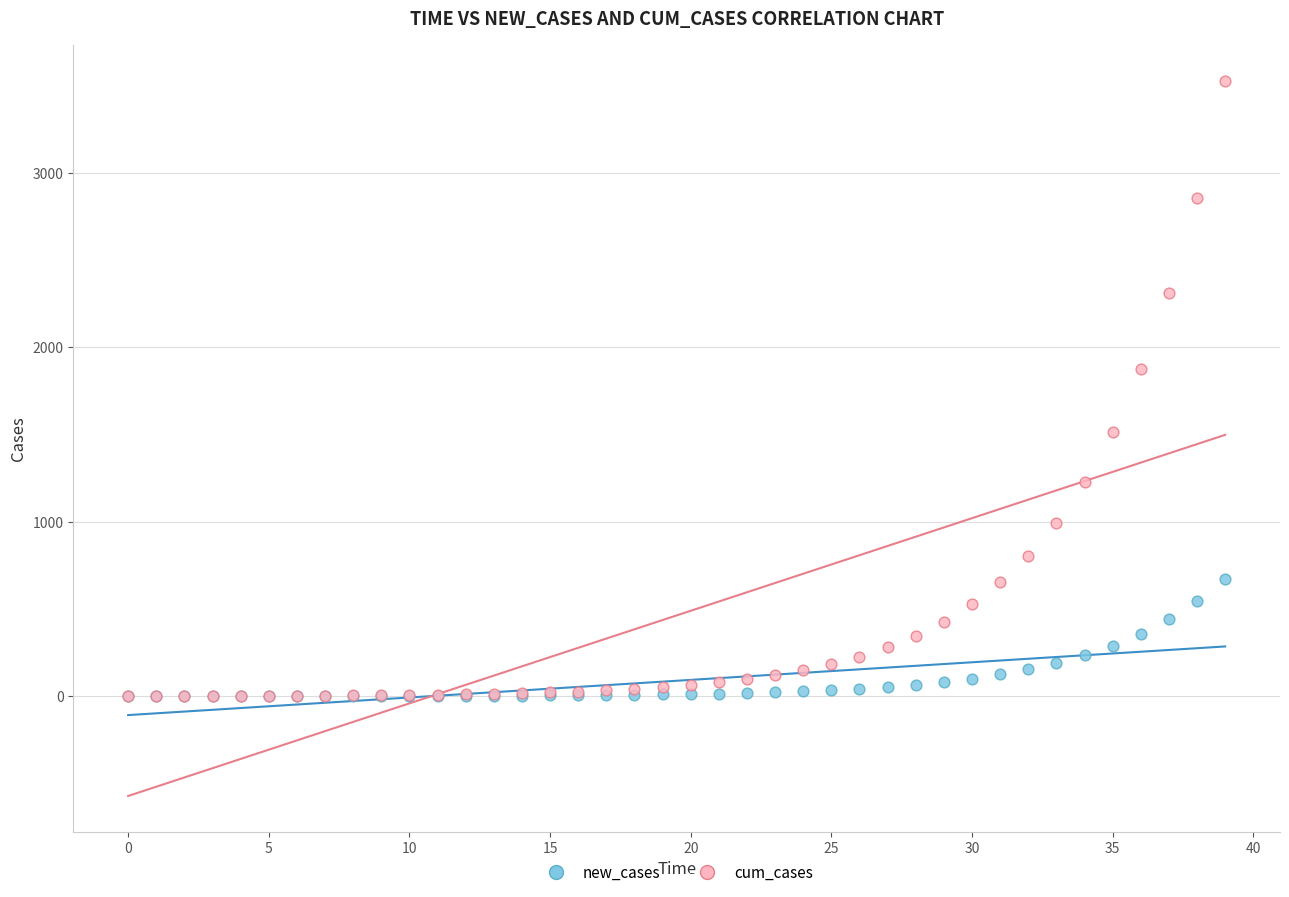

Across all series, what Y value is closest to 1762?

1873.2